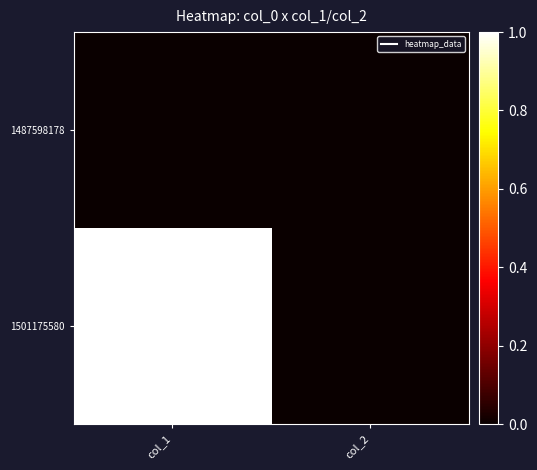

At which category is the sum across all series the highest?

col_1